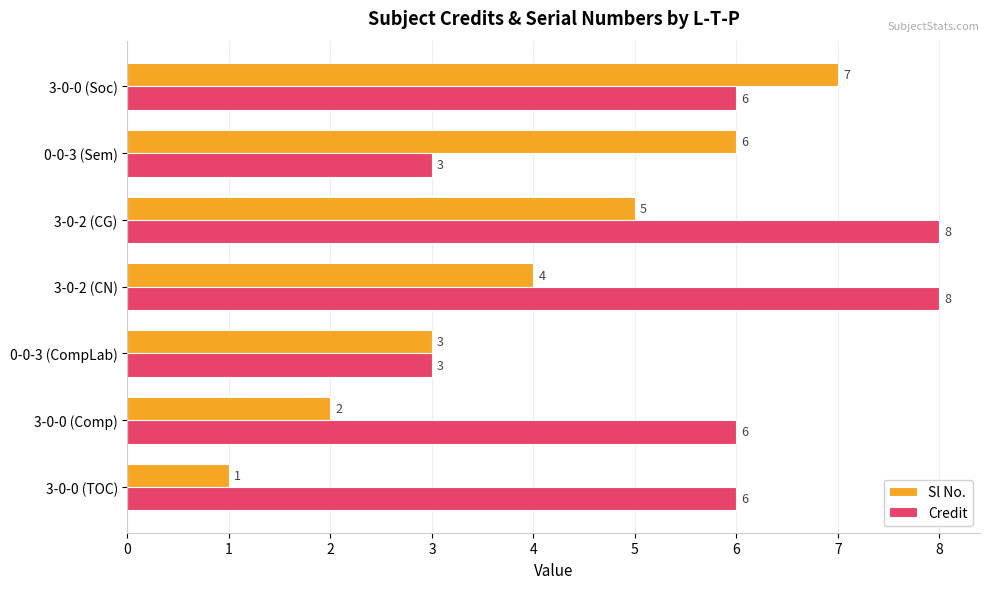

Is it true that Credit equals 2 at 3-0-0 (Comp)?

False